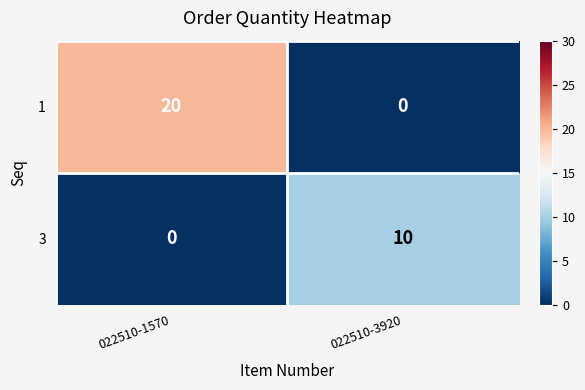

Which series has the largest range (max minus min)?

1